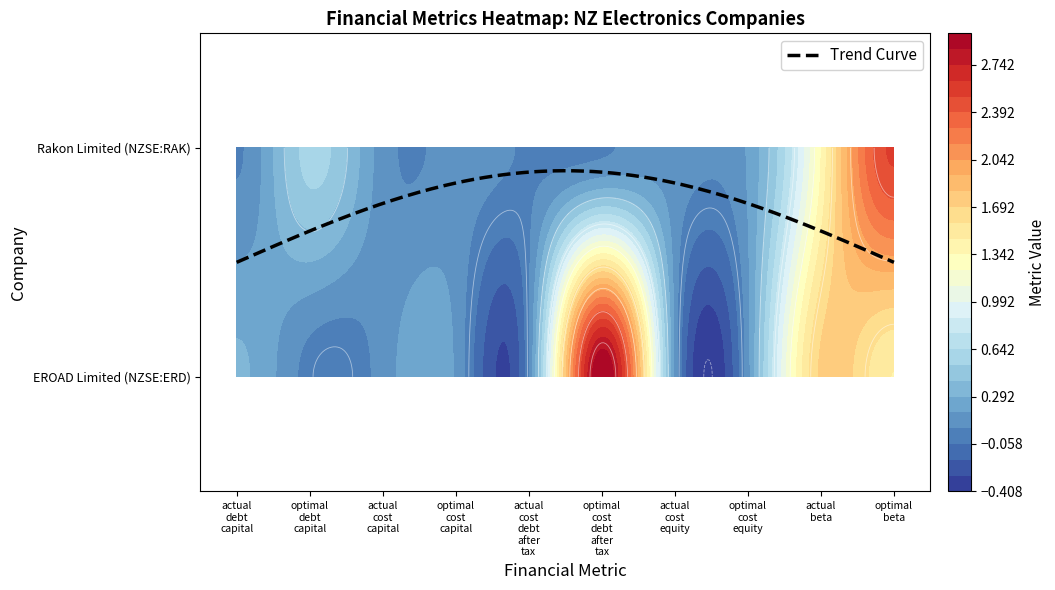

The EROAD Limited (NZSE:ERD) series shows 0.2 at optimal_cost_capital. True or false?

False